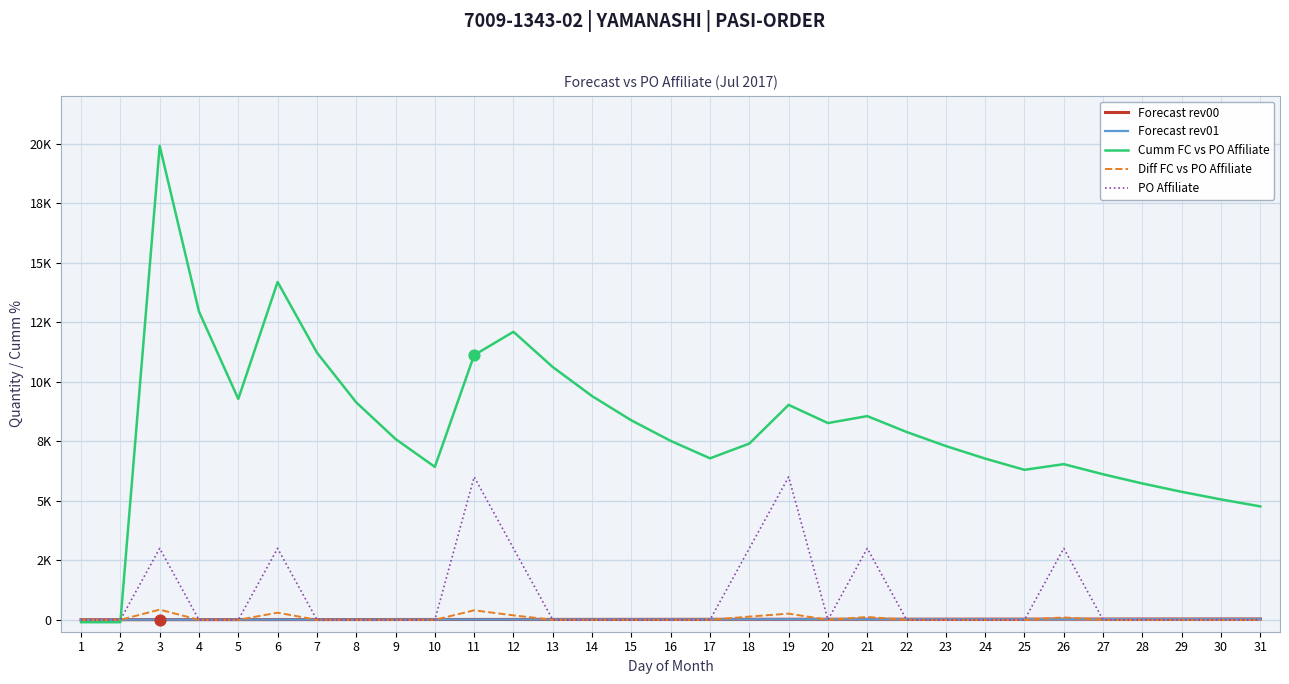

Does the chart have visible grid lines?

Yes